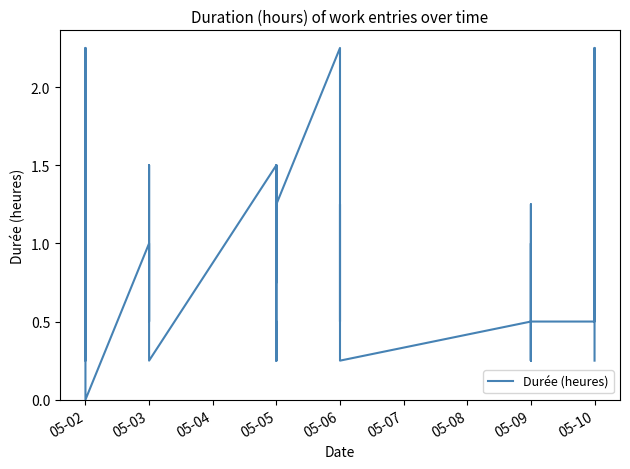

True or false: the data shows 2.0 at 05-03.

False